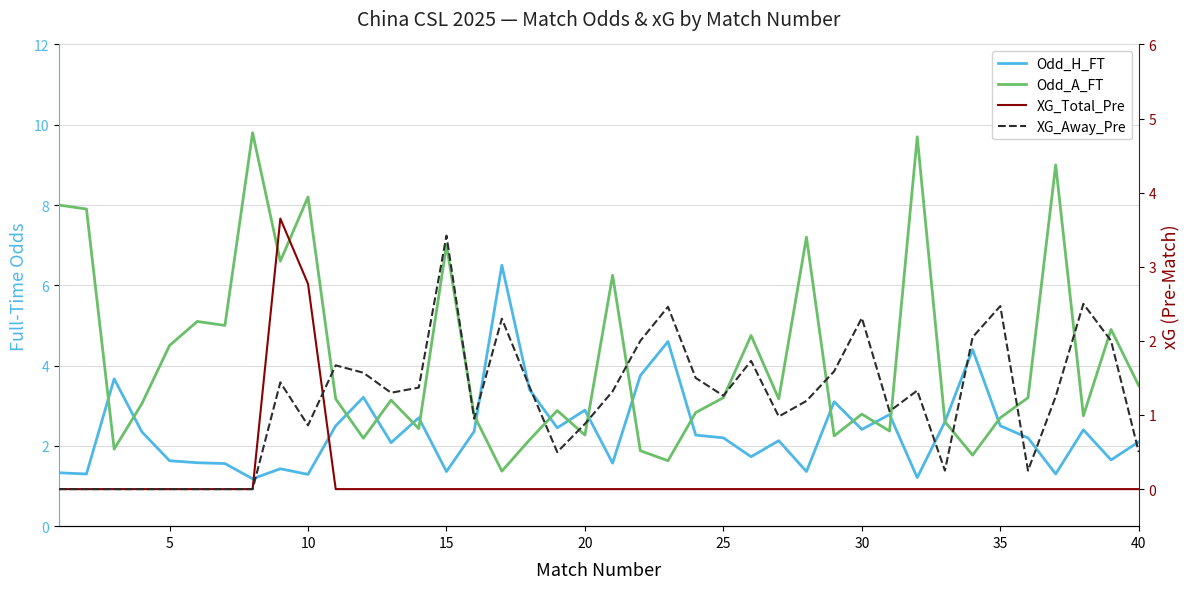

Which series ends up on top after the final intersection of XG_Total_Pre and XG_Away_Pre?

XG_Away_Pre